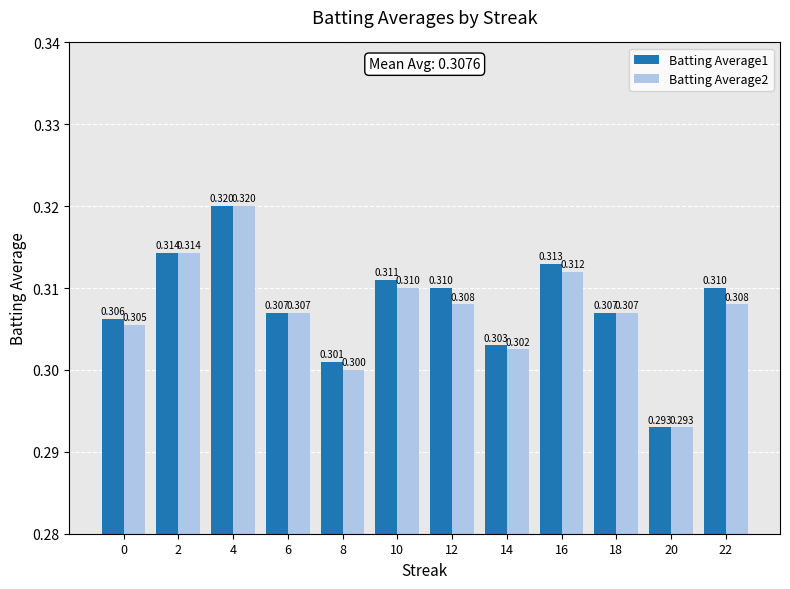

What is the total value across all series at 0?

0.6